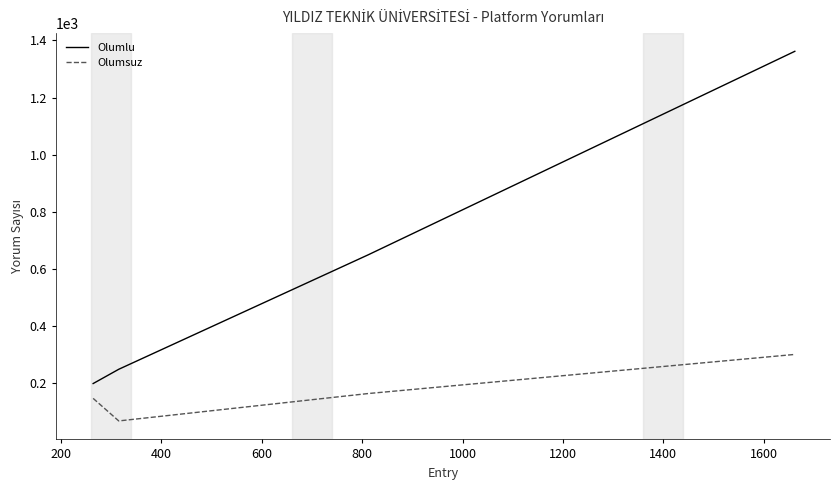

What is the greatest value displayed?

1362